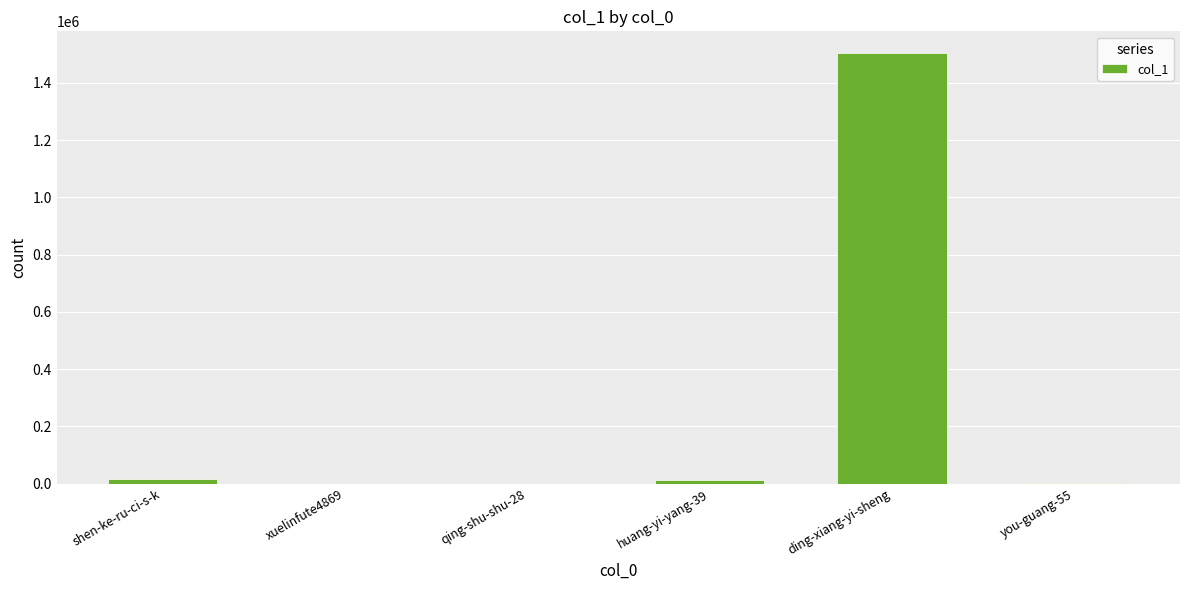

What is the sum of all values?

1534647